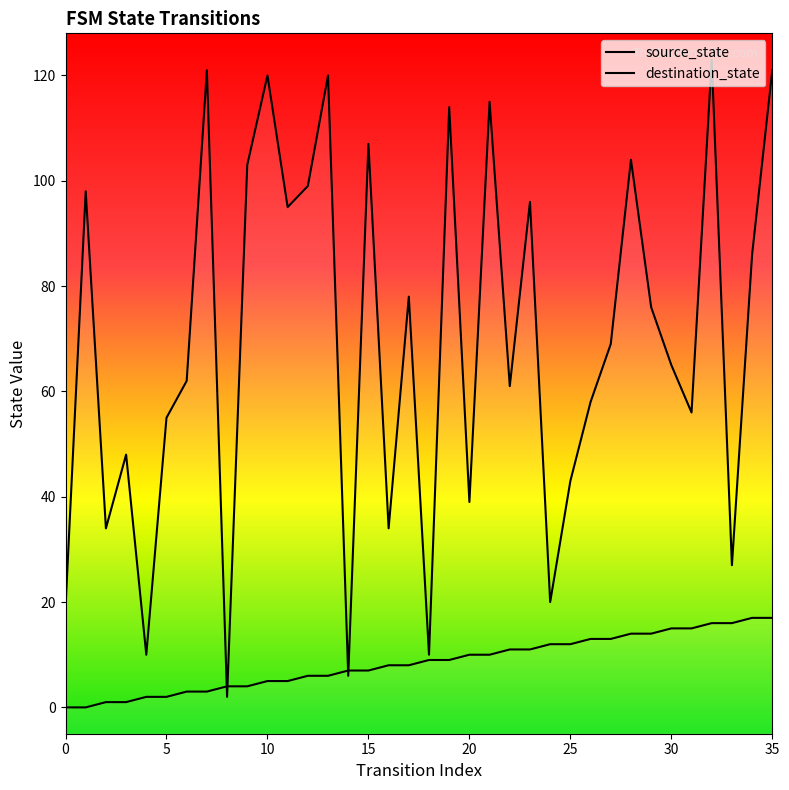

At which label does destination_state reach its peak?

32